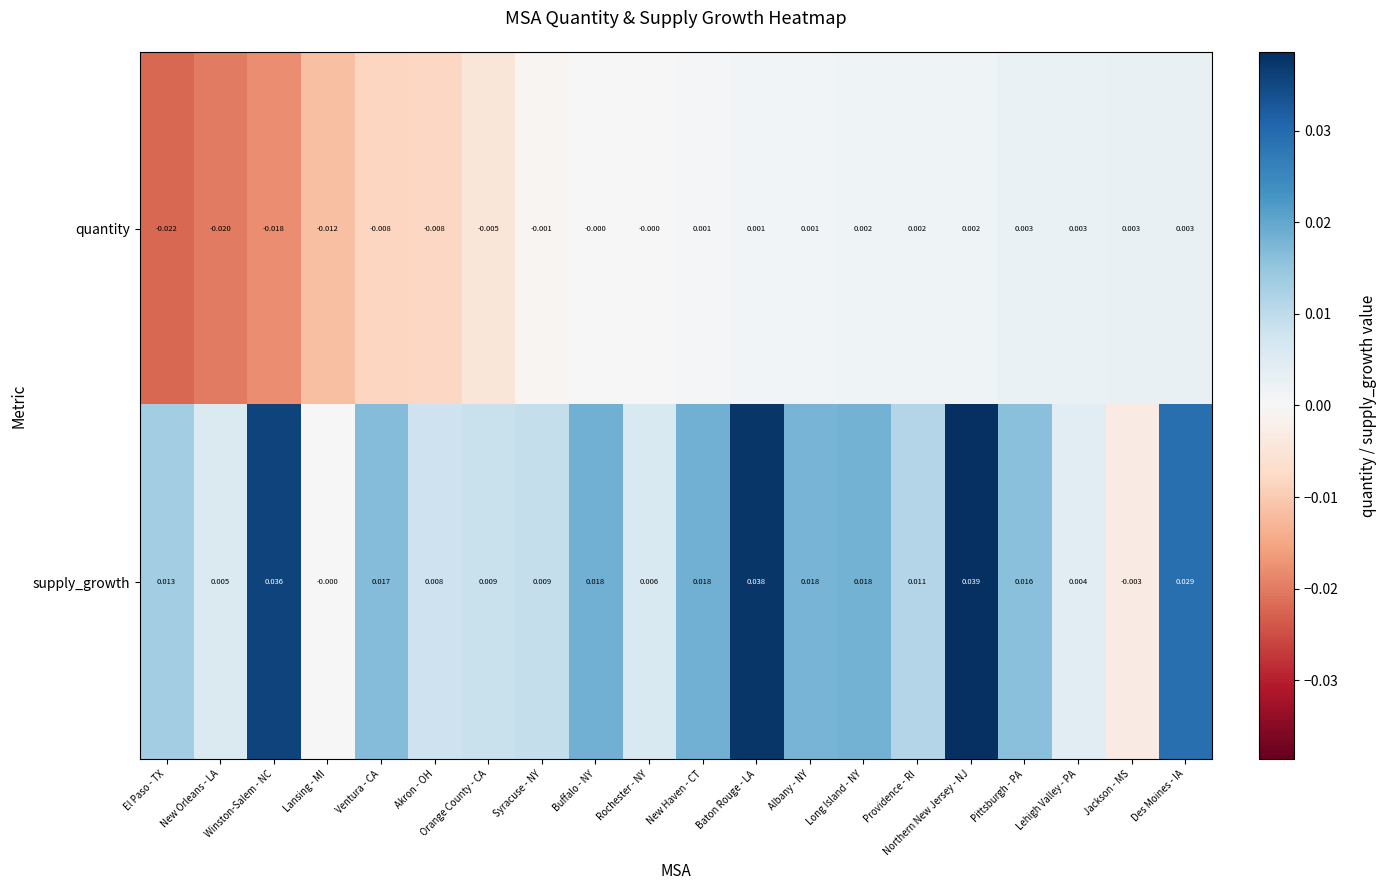

Is the value of supply_growth at New Haven - CT greater than the value of quantity at Albany - NY?

Yes